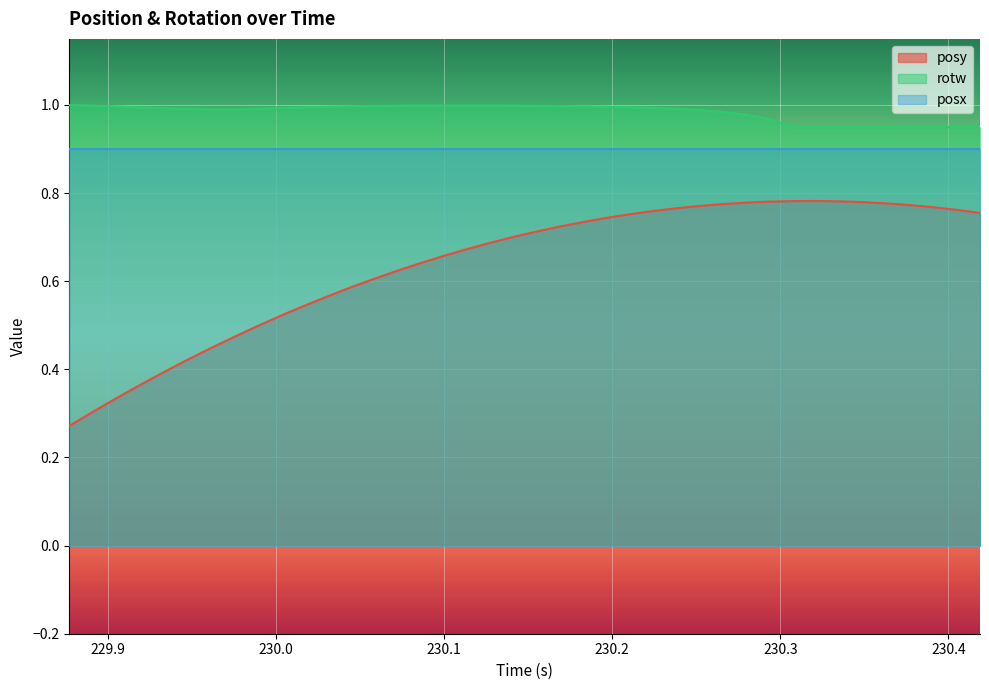

True or false: posy has more than 1 points higher than both neighbors.

False